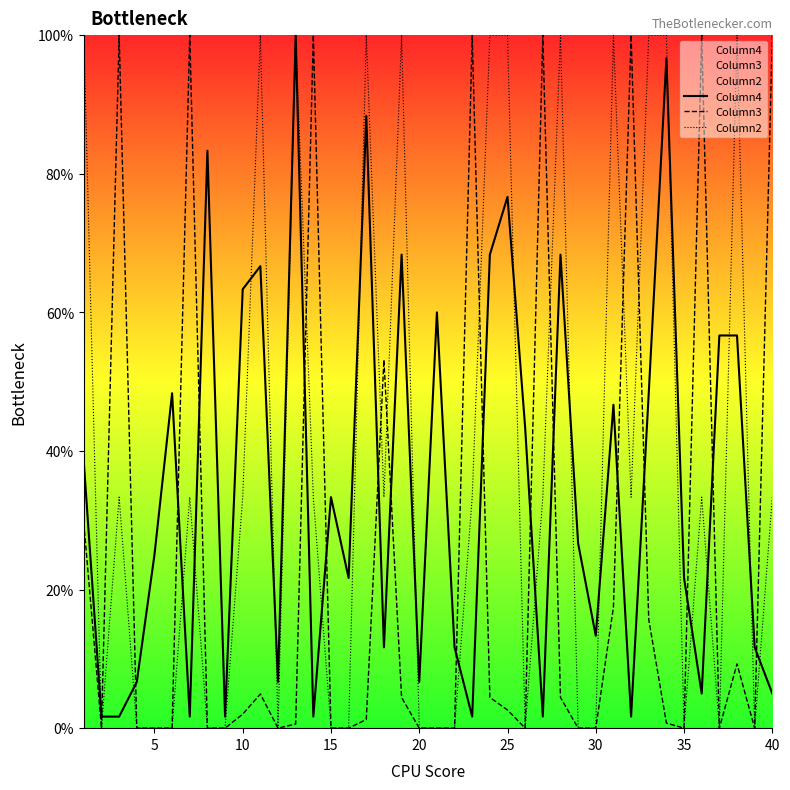

How many times do Column2 and Column4 cross each other?

21